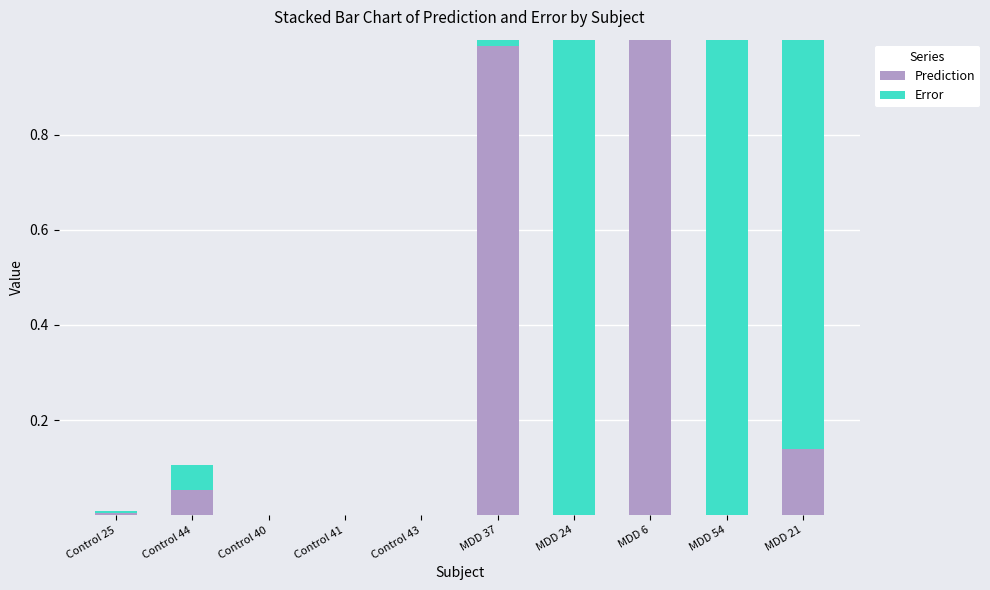

What are all the series names shown in the legend?

Prediction, Error